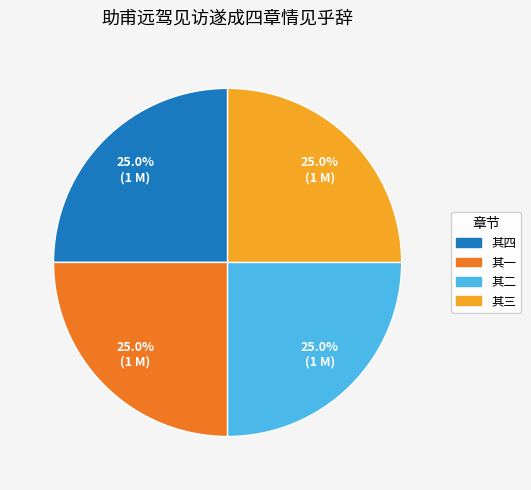

What is the ratio of the value at 其一 to the value at 其三?

1.0